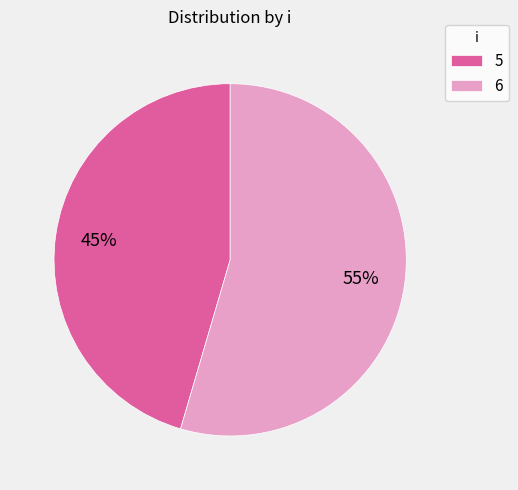

Rank the categories by value from highest to lowest.

6, 5